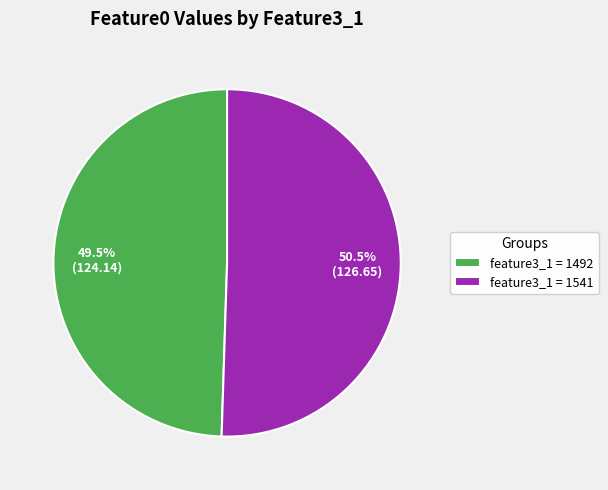

Which category has the smallest portion of the pie?

feature3_1 = 1492